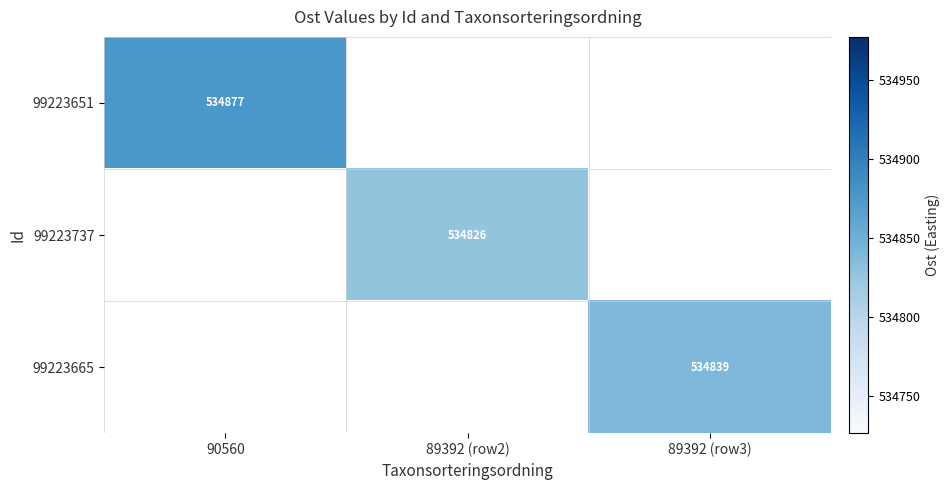

The value of 99223651 at 90560 is 853091. True or false?

False